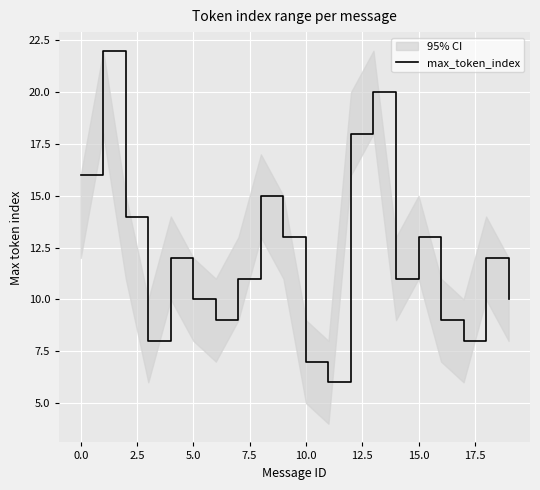

Is it true that the value at 15 is 18?

False